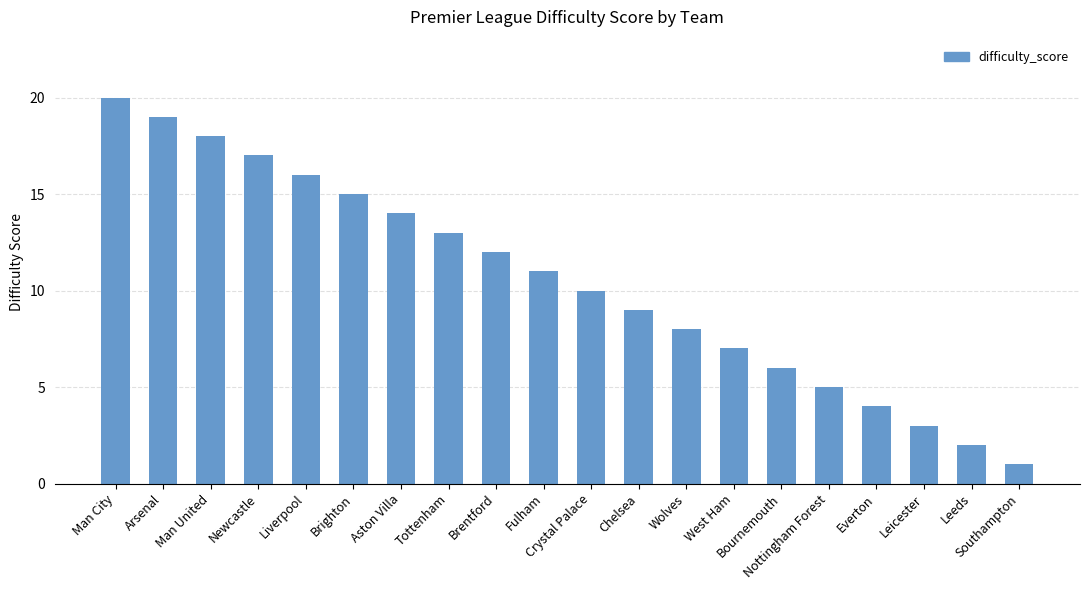

Count the number of categories in the chart.

20